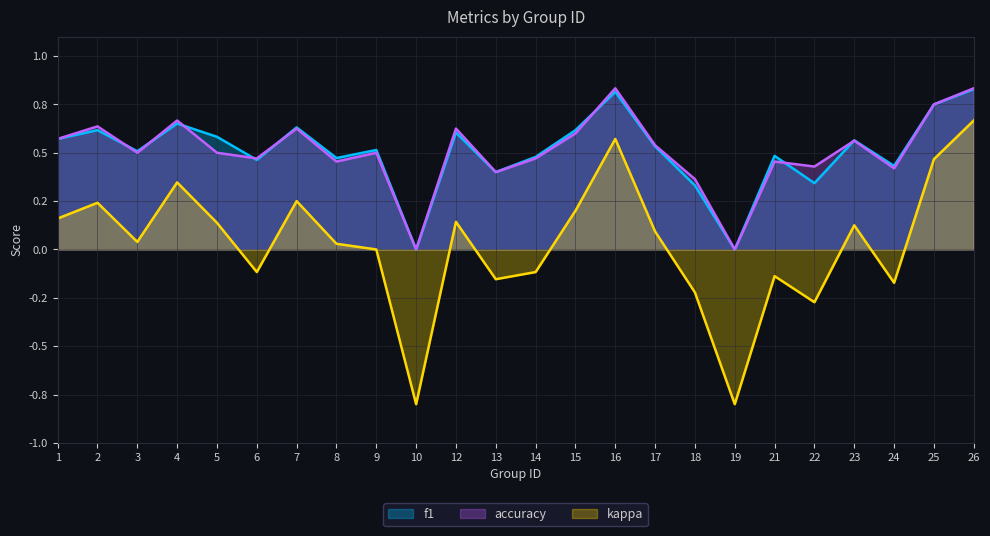

How many categories are shown in the chart?

24